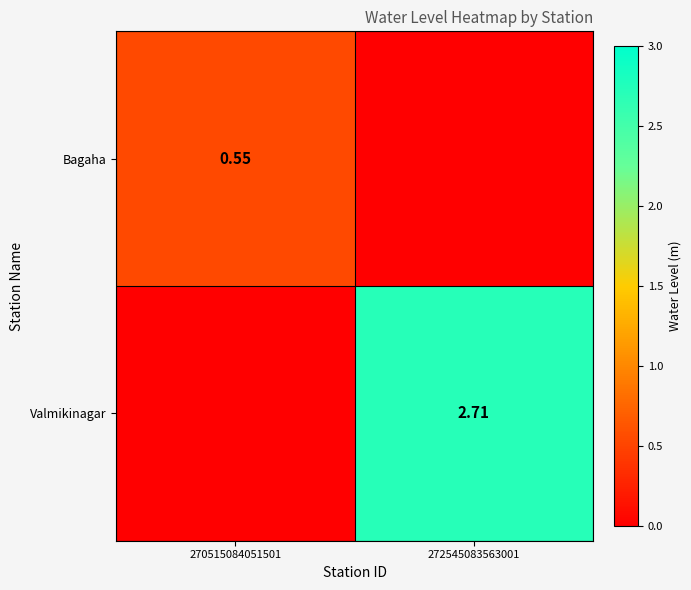

Rank the categories by Bagaha value from lowest to highest.

272545083563001, 270515084051501